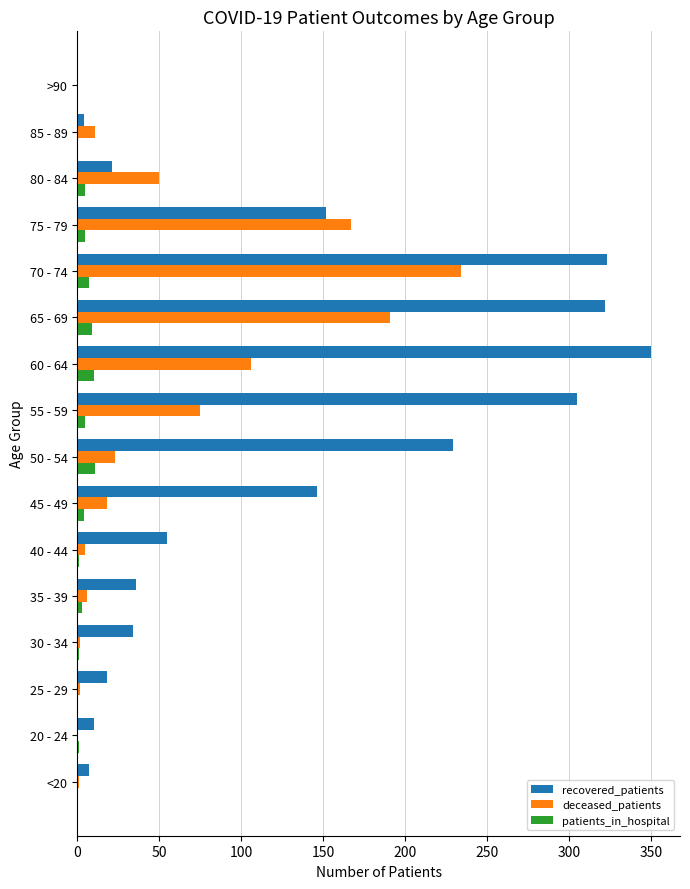

Where is deceased_patients nearest to the value 117?

60 - 64